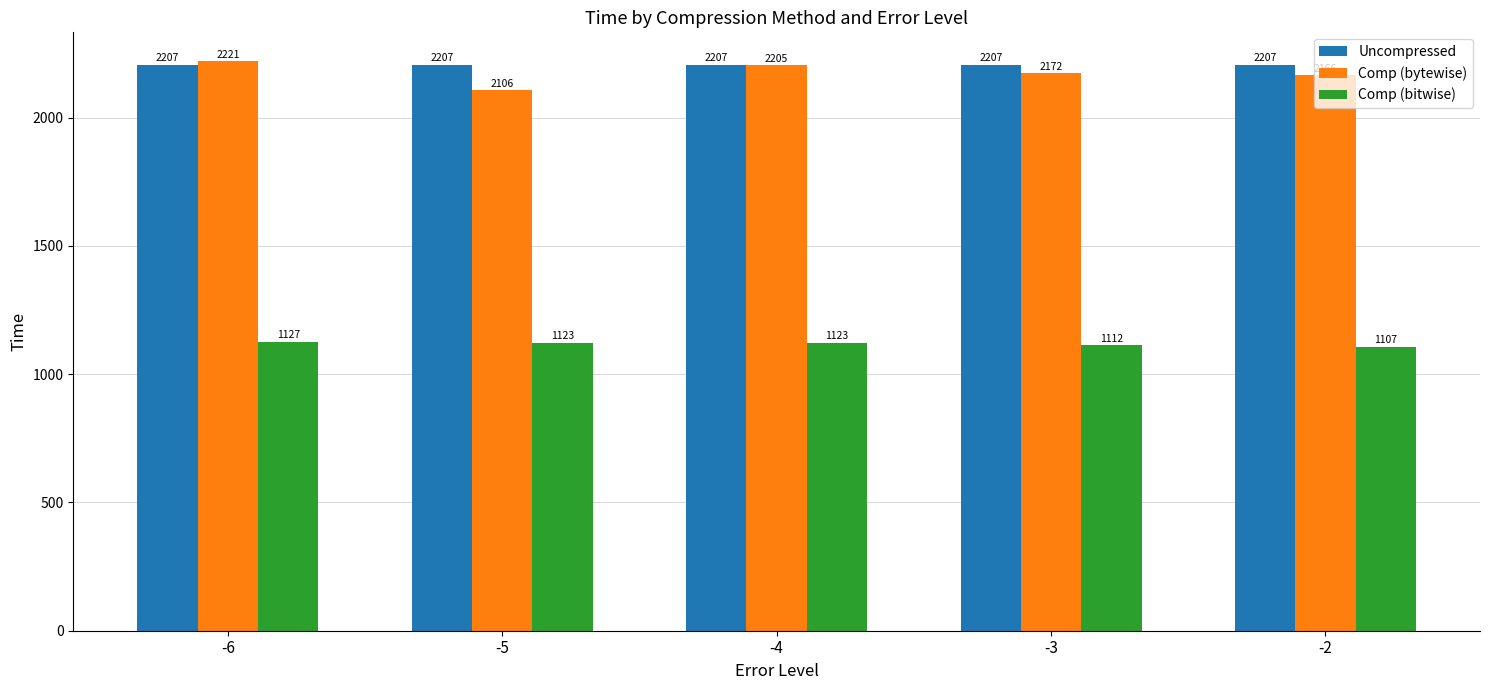

What is the difference between the Comp (bytewise) values at -6 and -3?

48.7